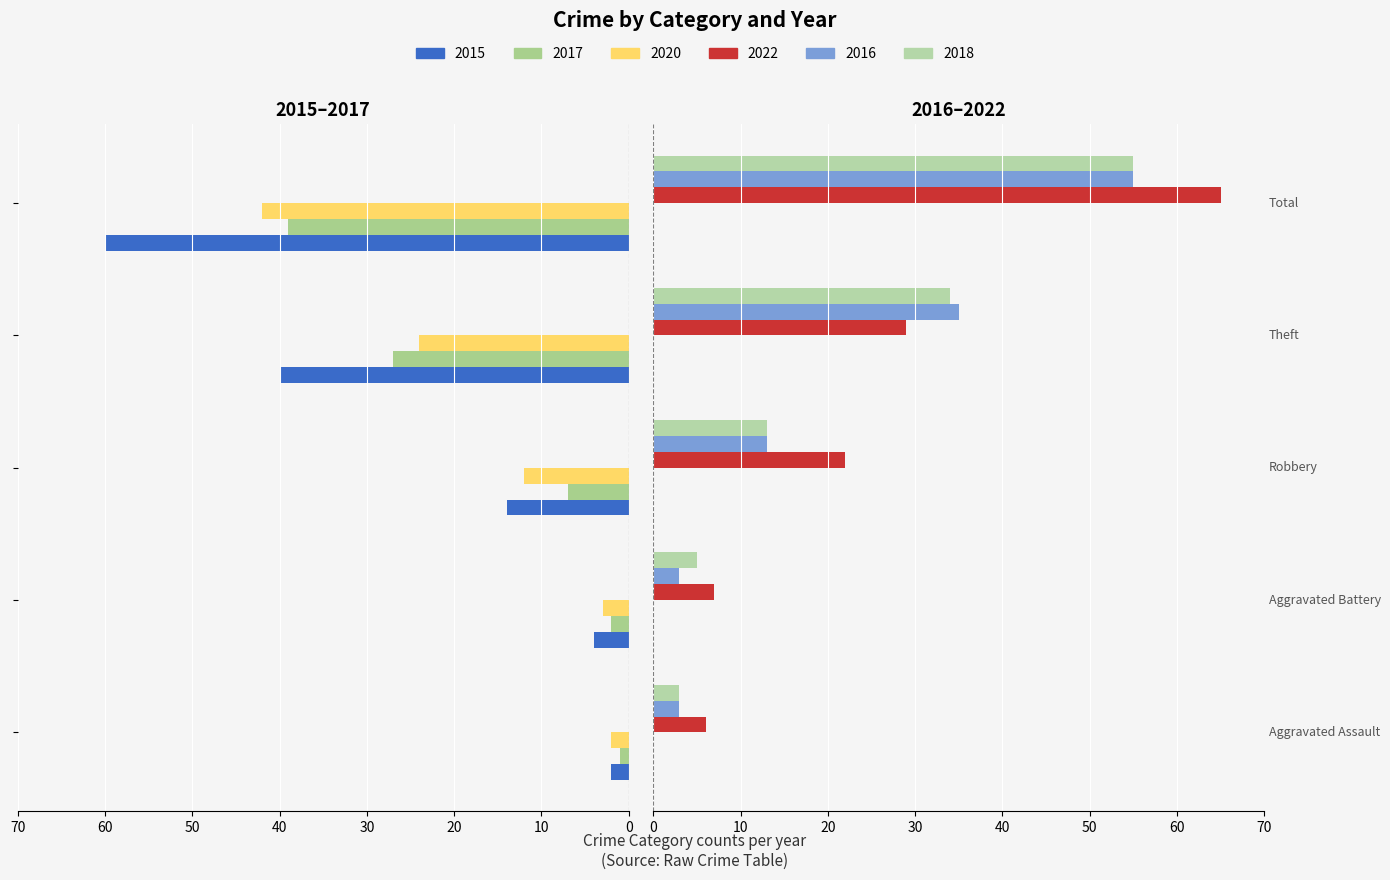

Which category has the highest value in the 2015 series?

Total